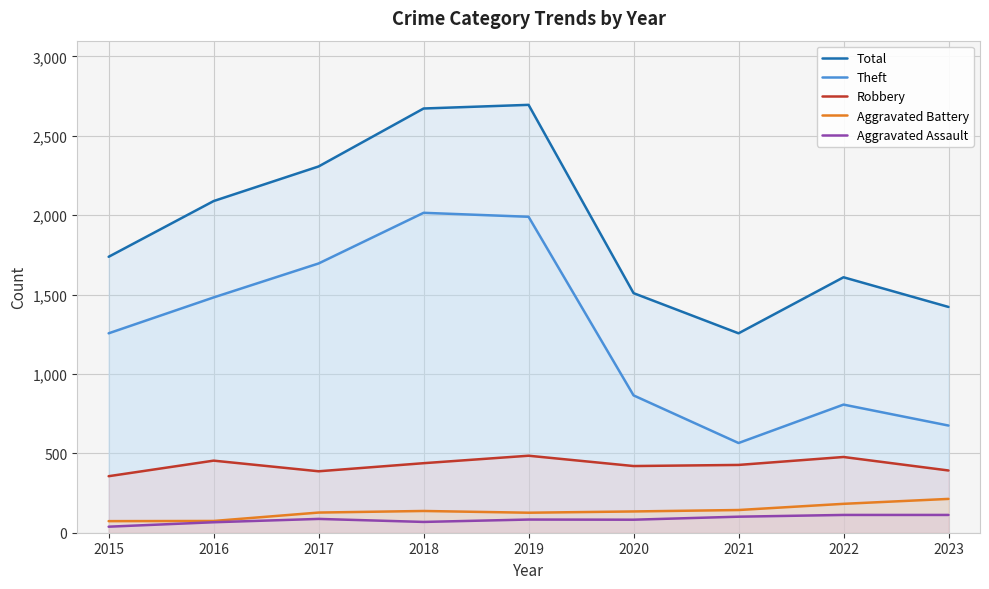

Which category has the highest value in the Total series?

2019